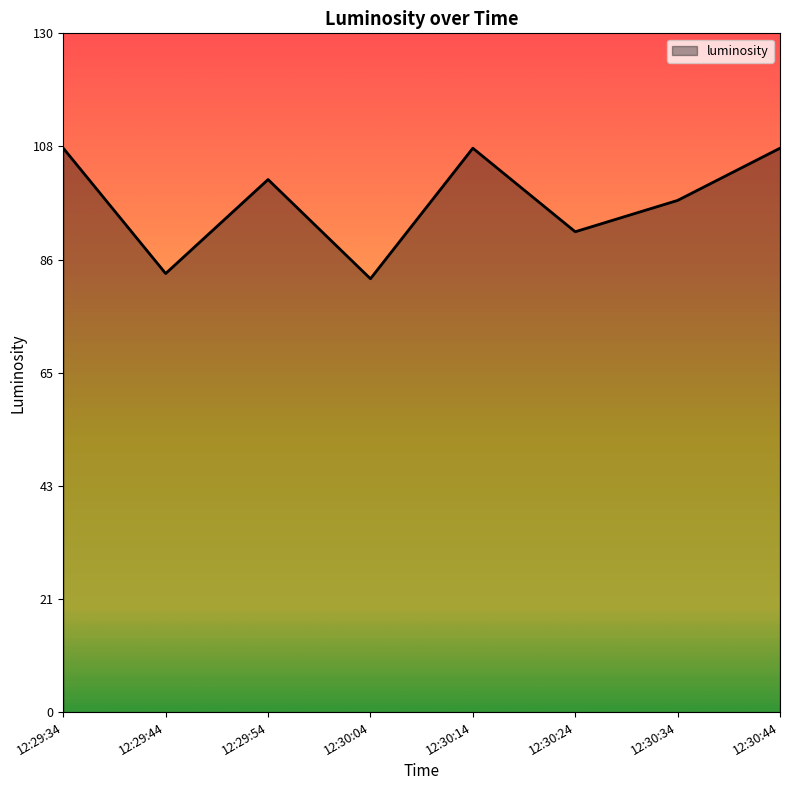

What is the sum of the values at 12:30:44 and 12:29:34?

216